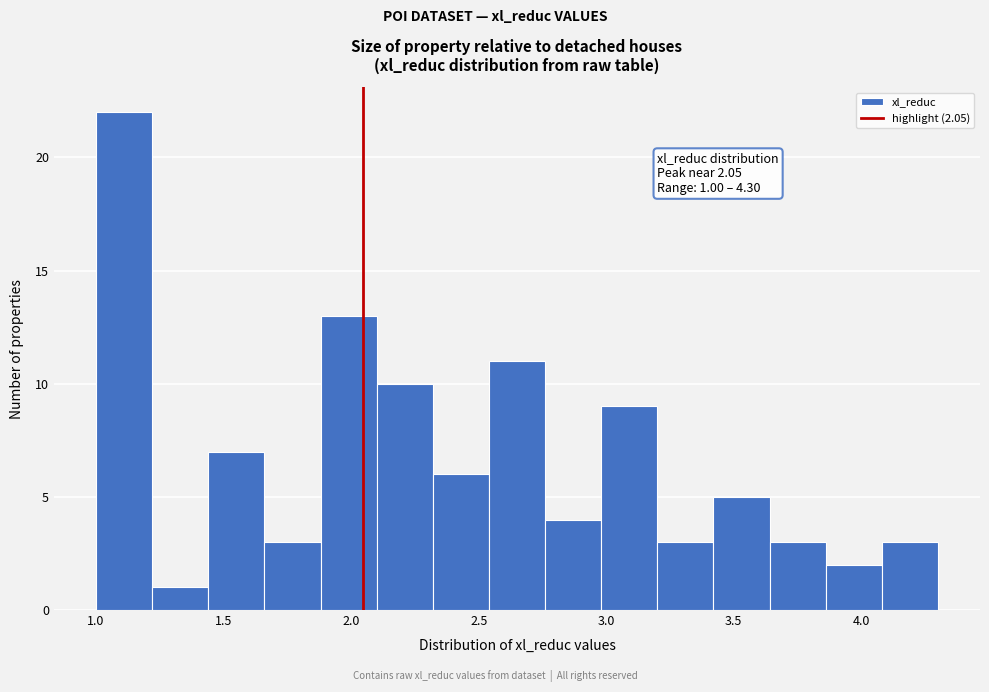

Over which range of the x-axis is the bar tallest?

1.00 to 1.22